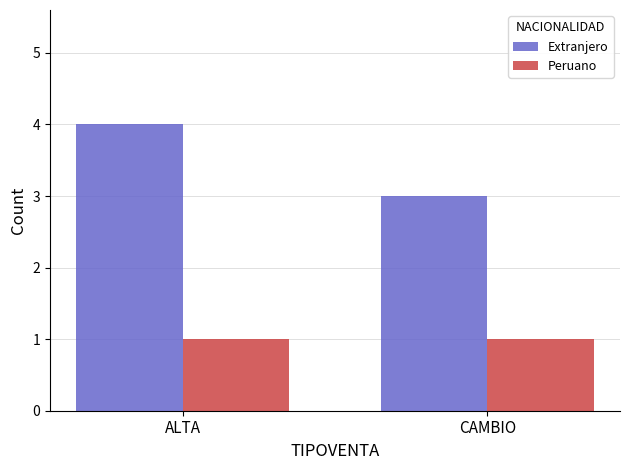

Is the value of Peruano at ALTA greater than the value of Extranjero at ALTA?

No